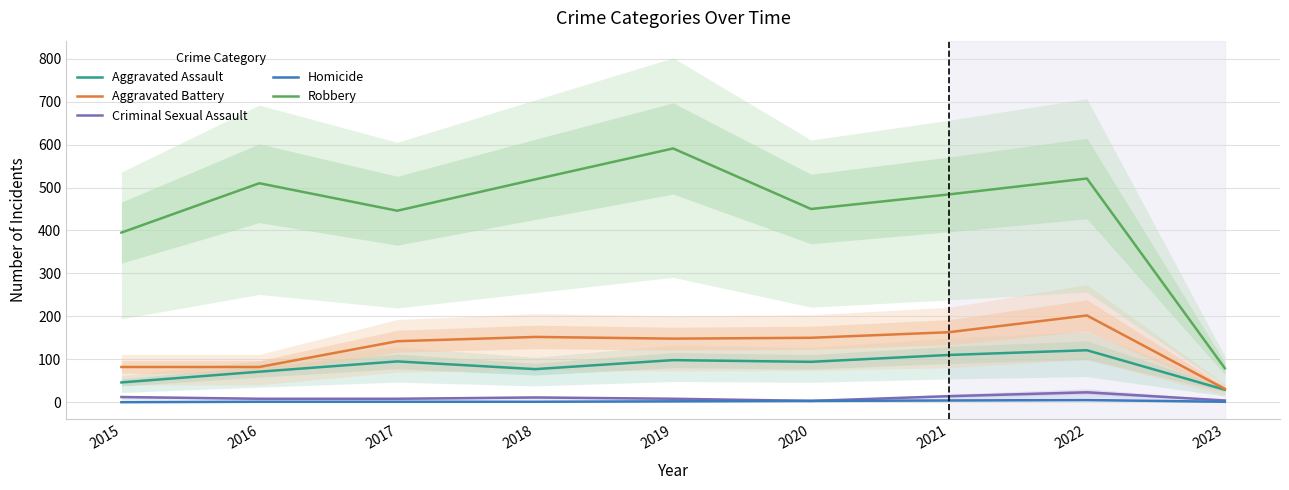

Which label corresponds to the largest value in the chart?

2019